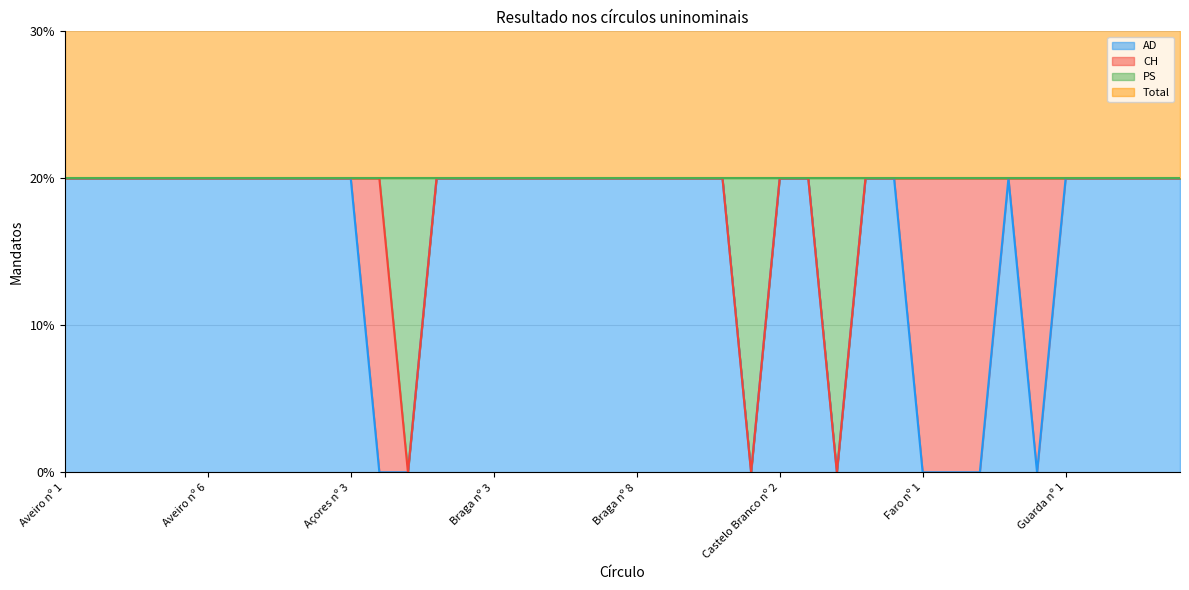

What is the difference between the maximum and second lowest values in the AD series?

1